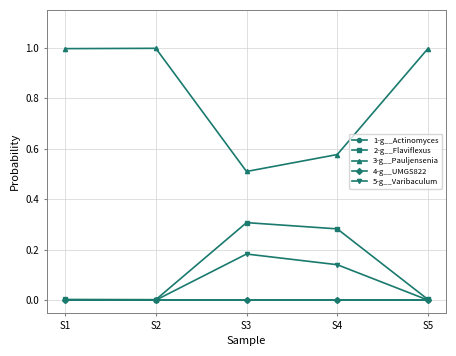

At how many categories does at least one series exceed 0?

5